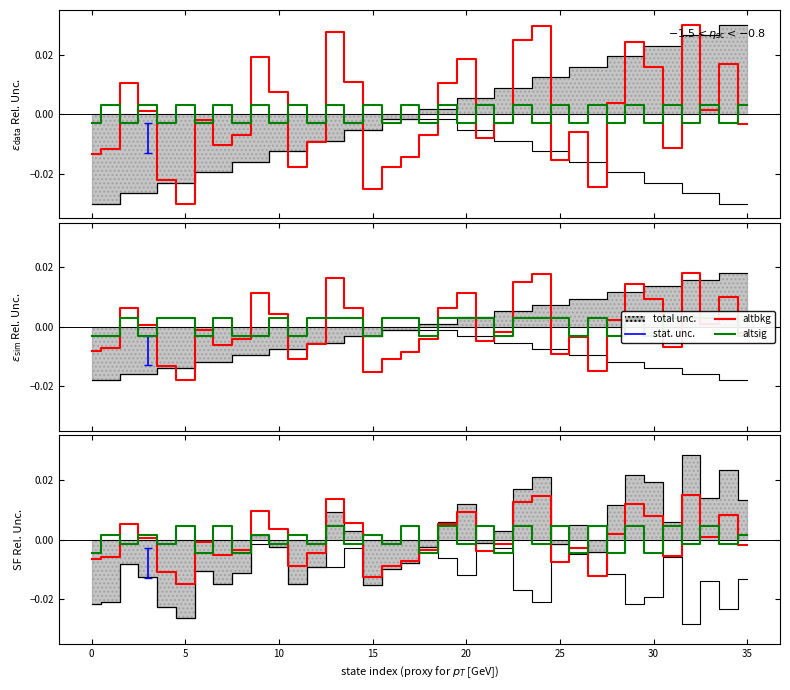

At how many categories does at least one series exceed 0?

27